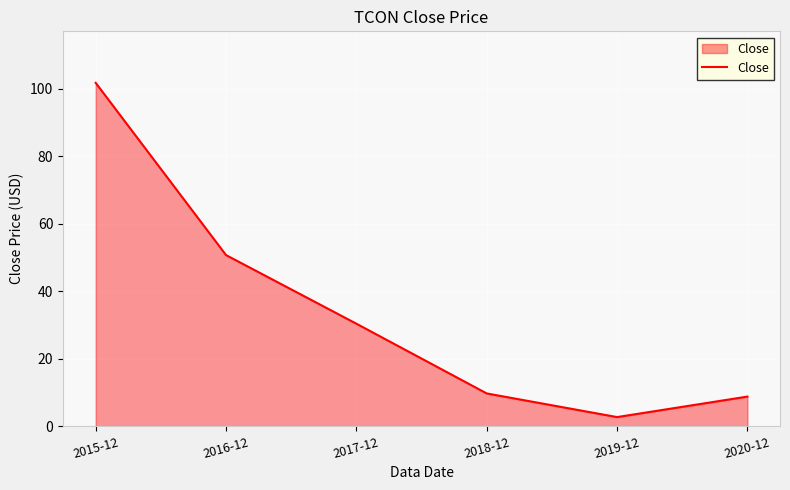

What is the ratio of the value at 2018-12 to the value at 2015-12?

0.1